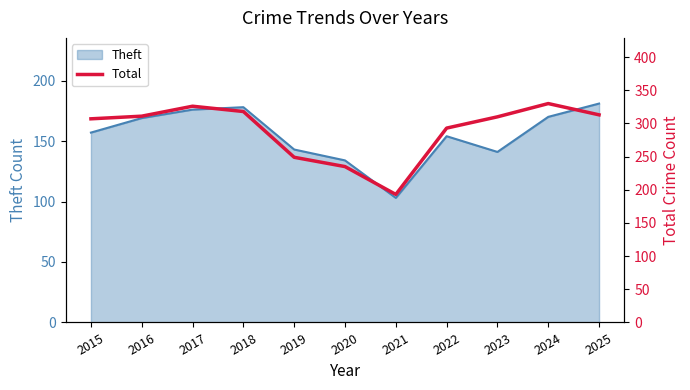

The value at 2020 is 382. True or false?

False